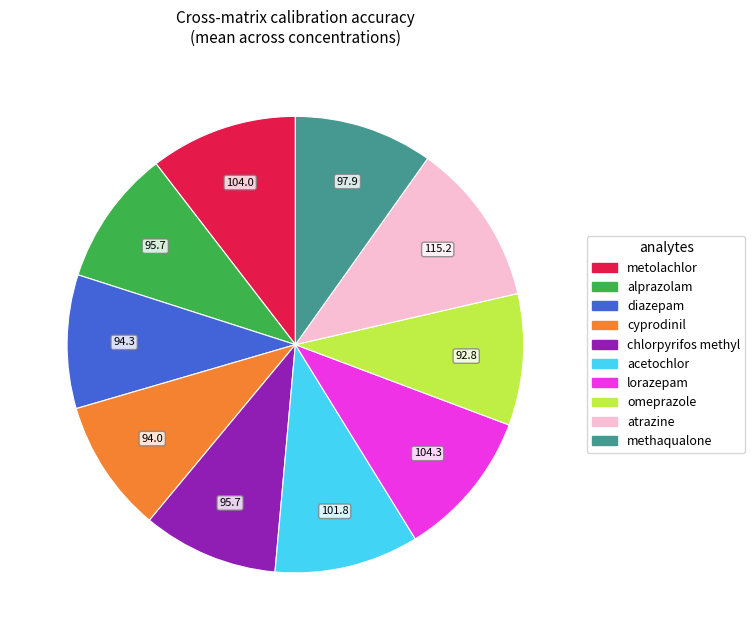

Is there any slice that represents more than half of the pie?

No